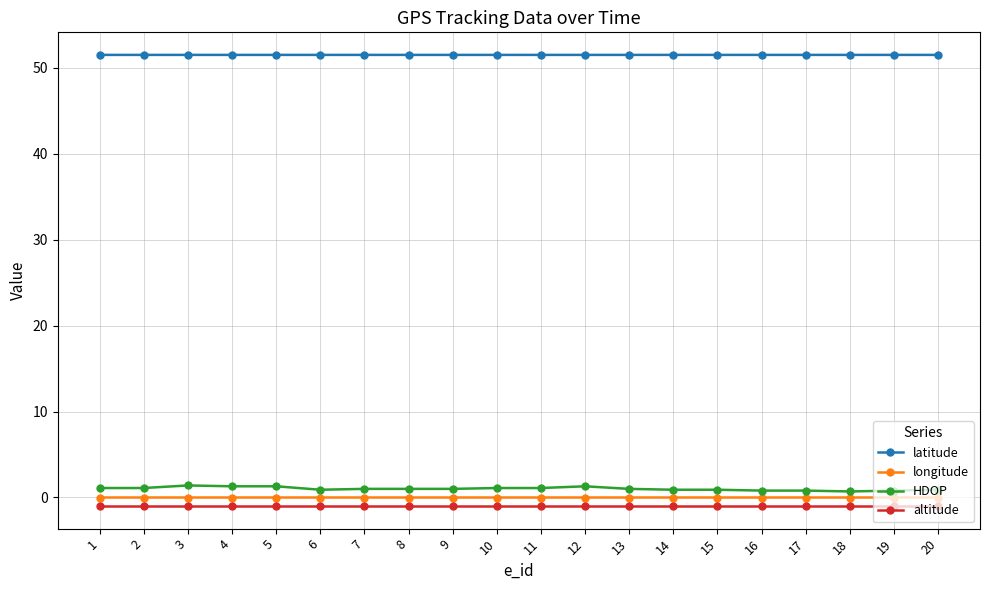

What is the difference between the highest and lowest values at 1?

52.5